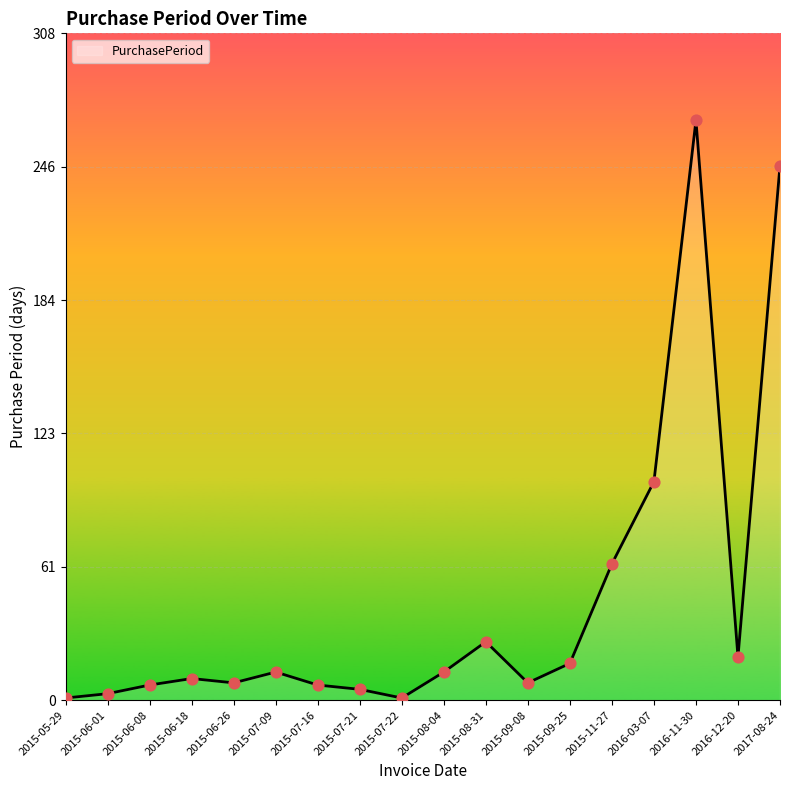

Approximately how many times larger is the value at 2016-12-20 compared to 2015-06-18?

2.0